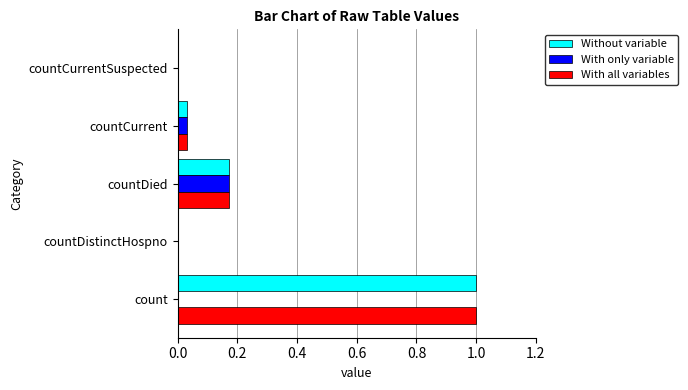

Is it true that With only variable equals 0.0 at count?

True